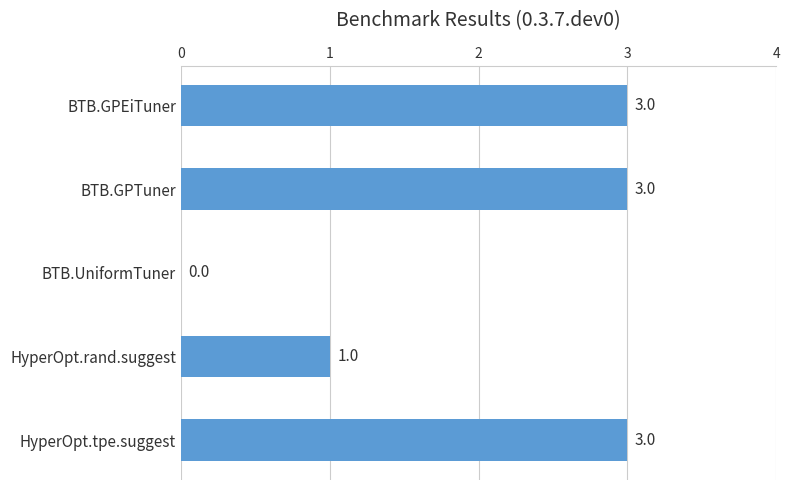

Is it true that the value at BTB.GPEiTuner is 3?

True